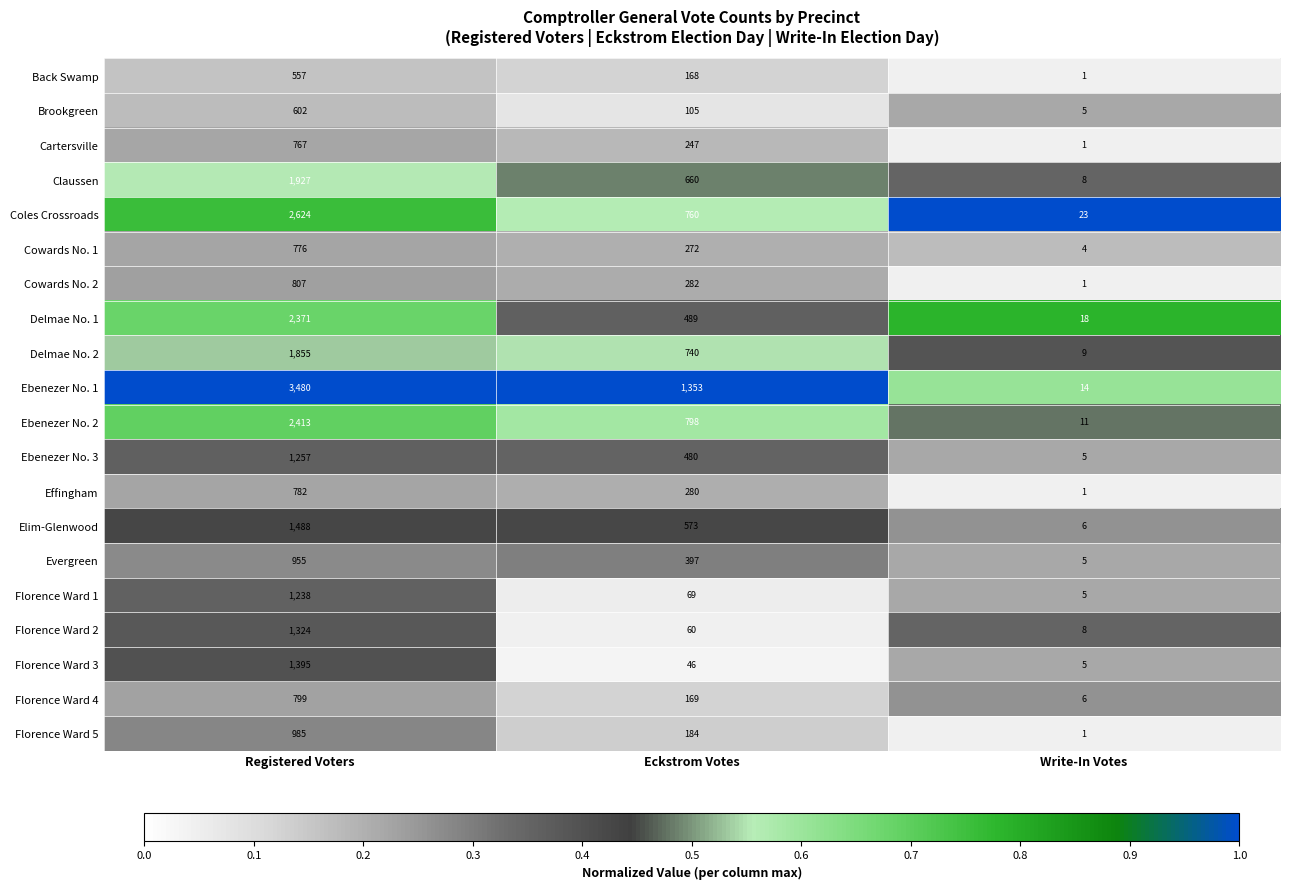

What is the total value across all series at Write-In Votes?

137